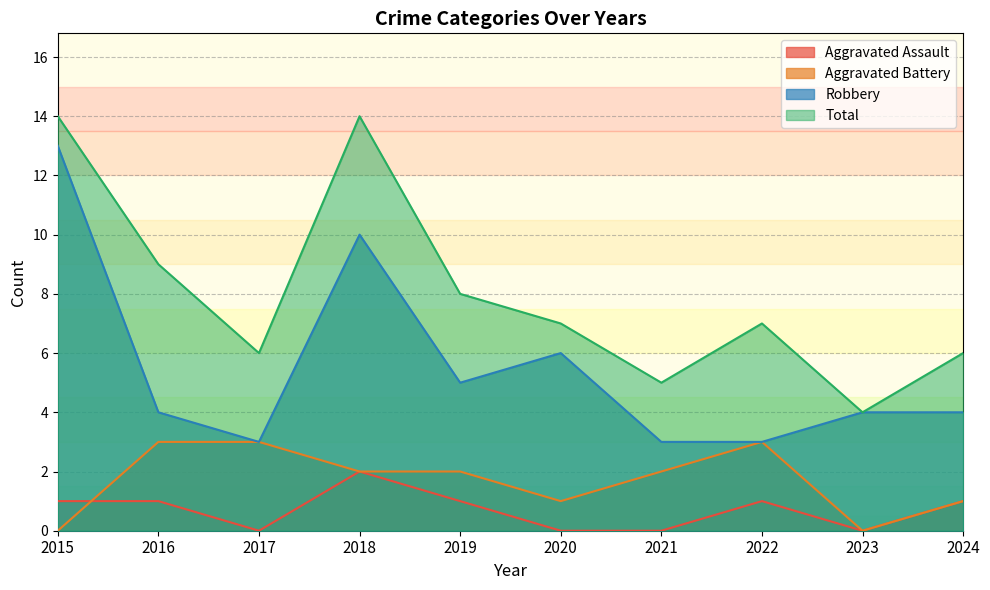

Reading left to right, list all the values displayed in this chart.

Aggravated Assault: 1	1	0	2	1	0	0	1	0	1
Aggravated Battery: 0	3	3	2	2	1	2	3	0	1
Robbery: 13	4	3	10	5	6	3	3	4	4
Total: 14	9	6	14	8	7	5	7	4	6